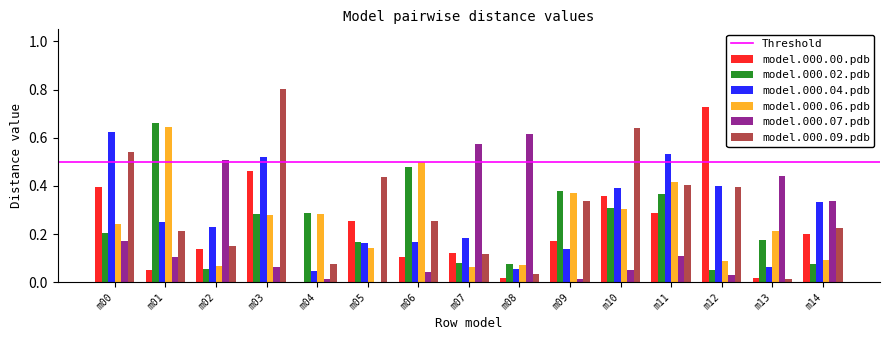

What is the sum of all model.000.00.pdb values?

3.3